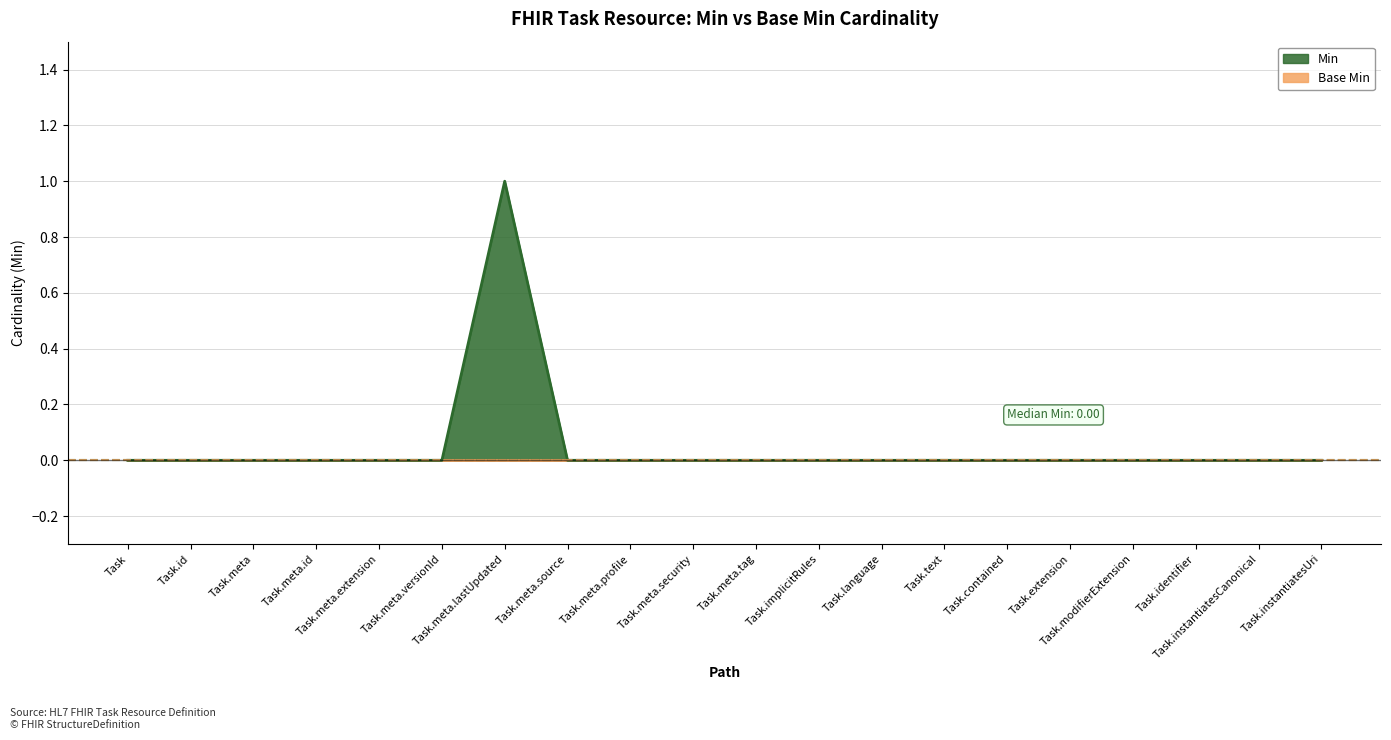

Is it true that the value at Task.instantiatesCanonical is 0?

True